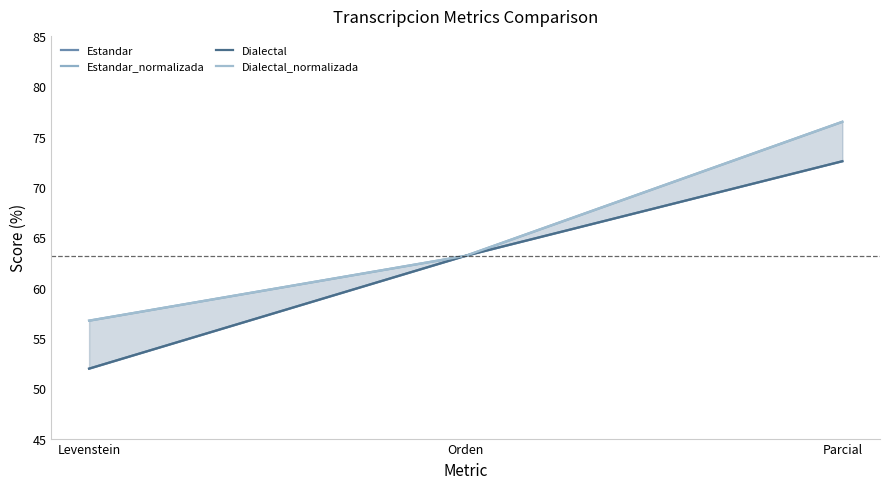

True or false: Dialectal has a value of 25.4 at Levenstein.

False